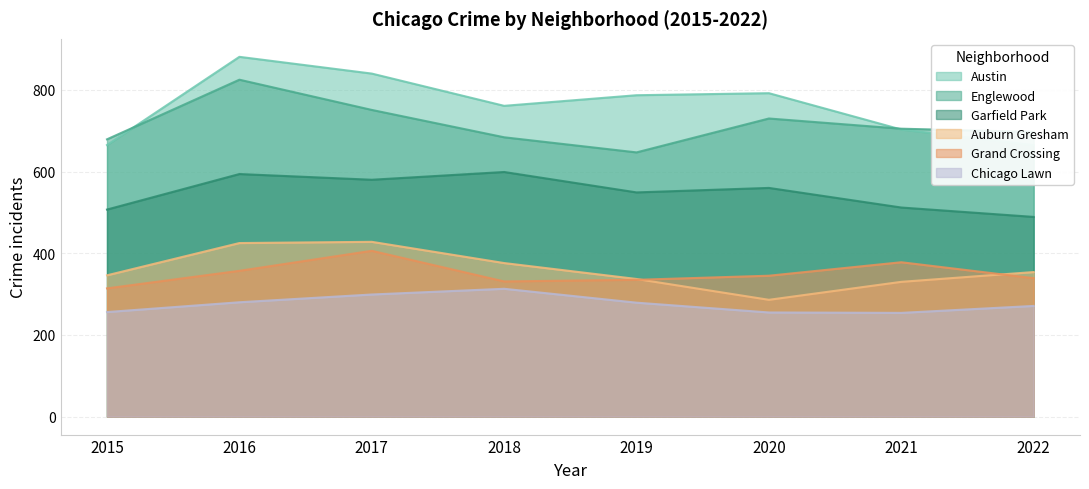

Which series changed the most between 2020 and 2021?

Austin